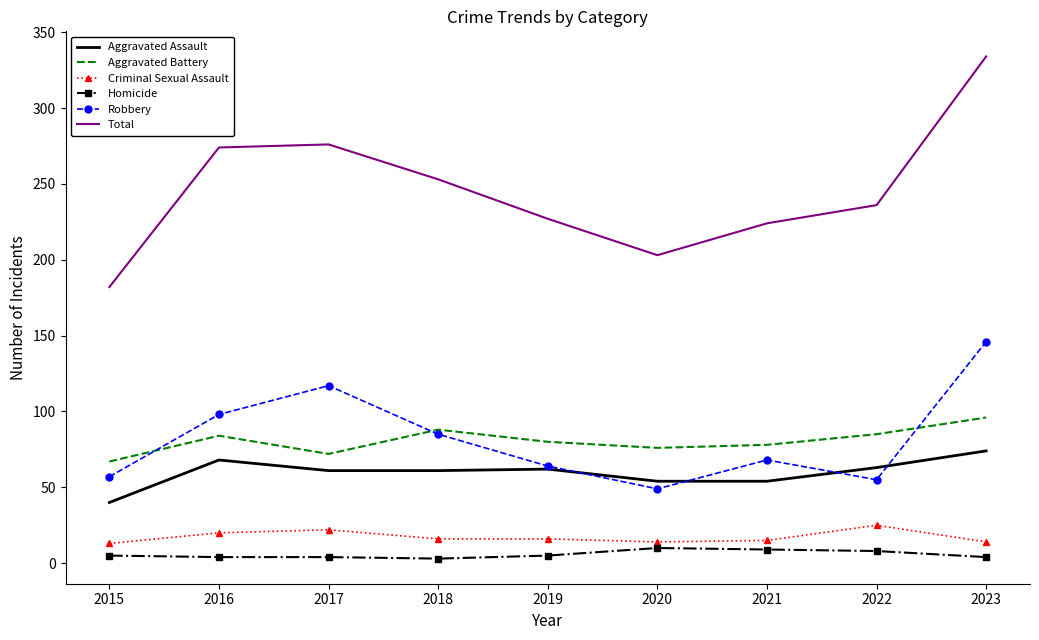

List the series in order of their peak value, highest first.

Total, Robbery, Aggravated Battery, Aggravated Assault, Criminal Sexual Assault, Homicide